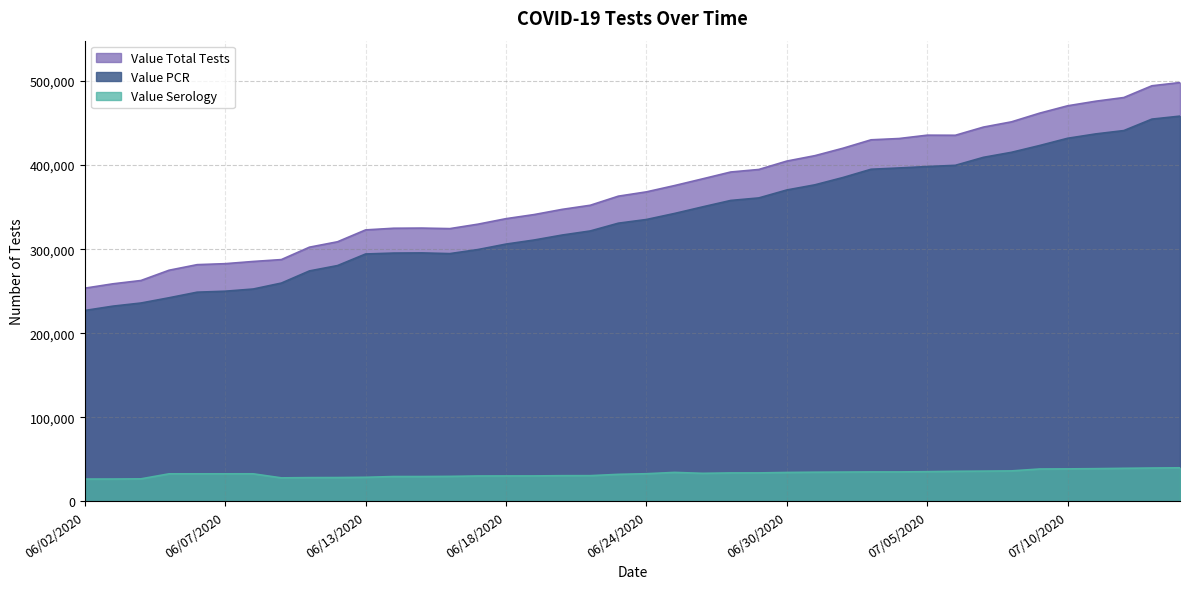

At which label is Value Total Tests closest to 375882?

06/25/2020